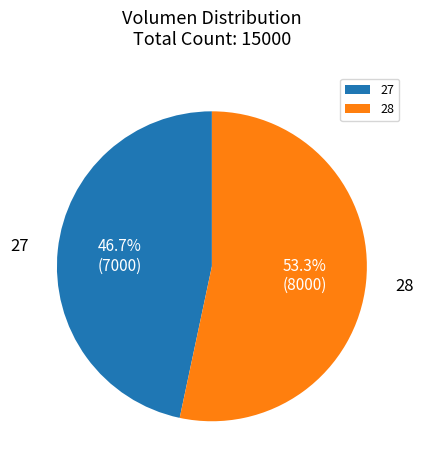

Which category has the biggest portion of the pie?

28